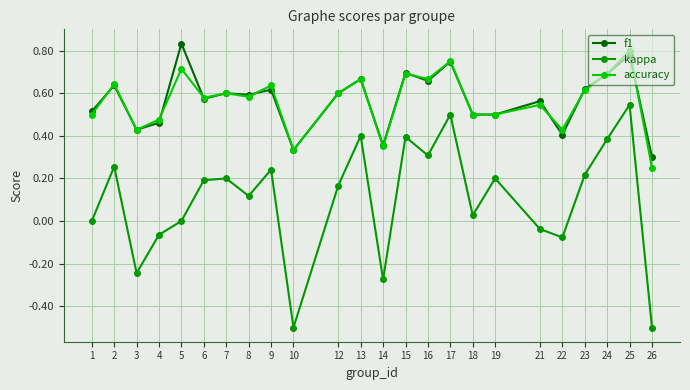

Between 3 and 14, which series saw the biggest shift?

accuracy